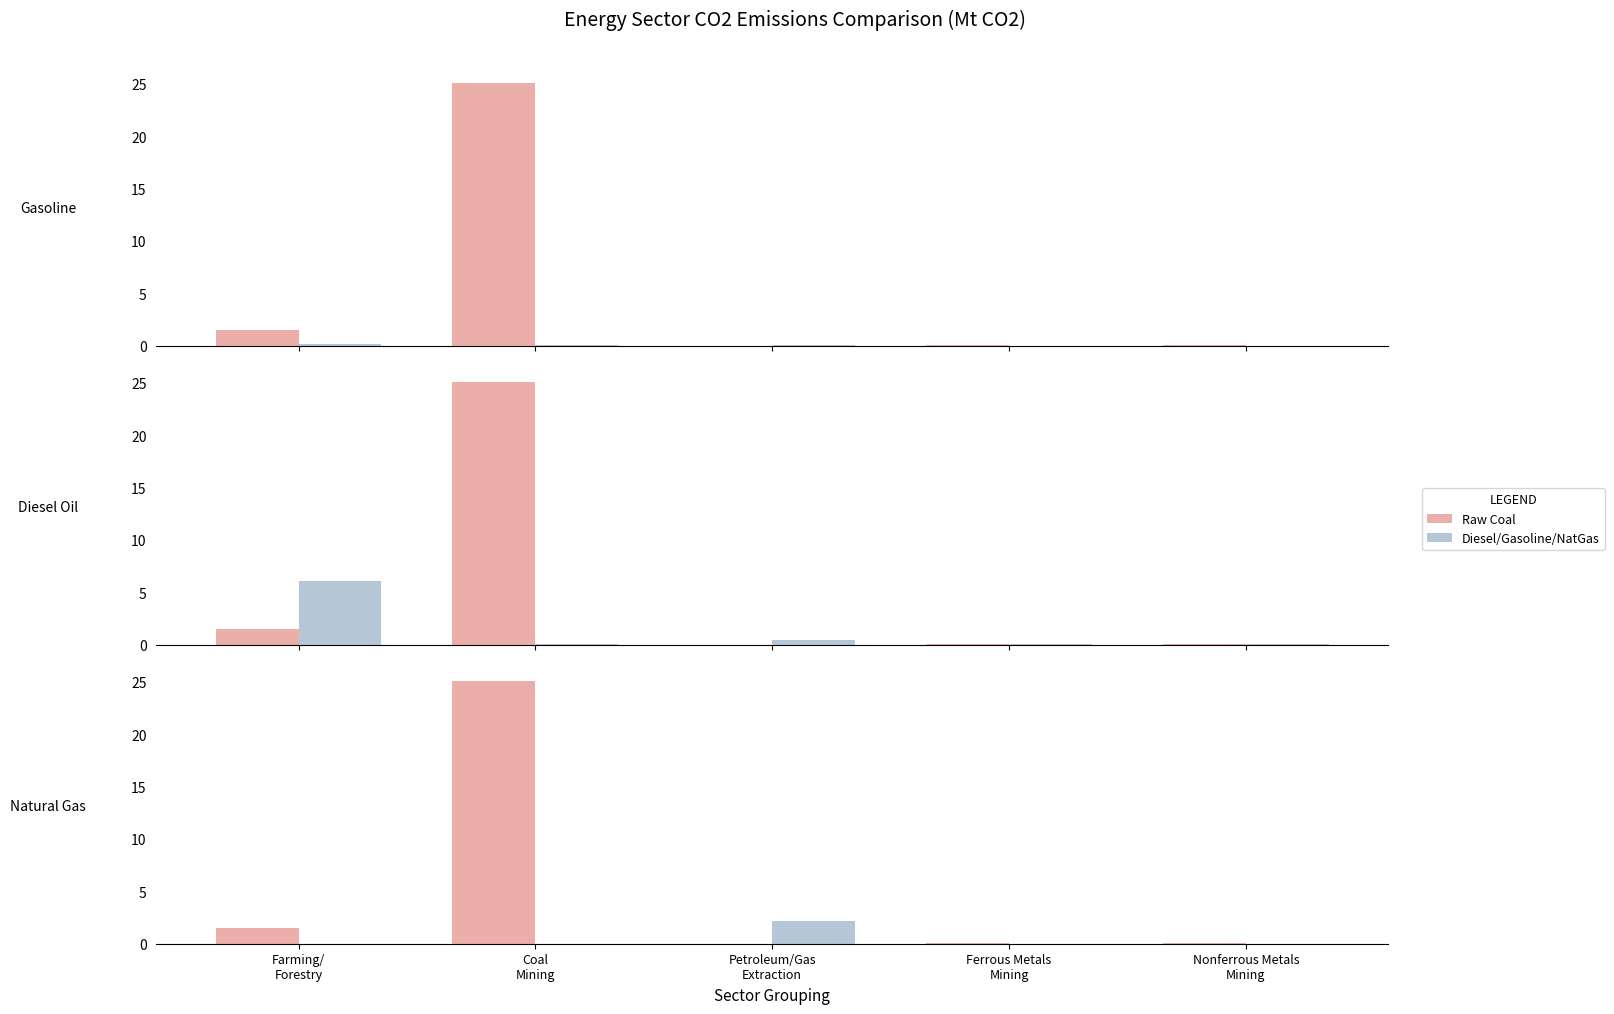

Count the number of categories in the chart.

5